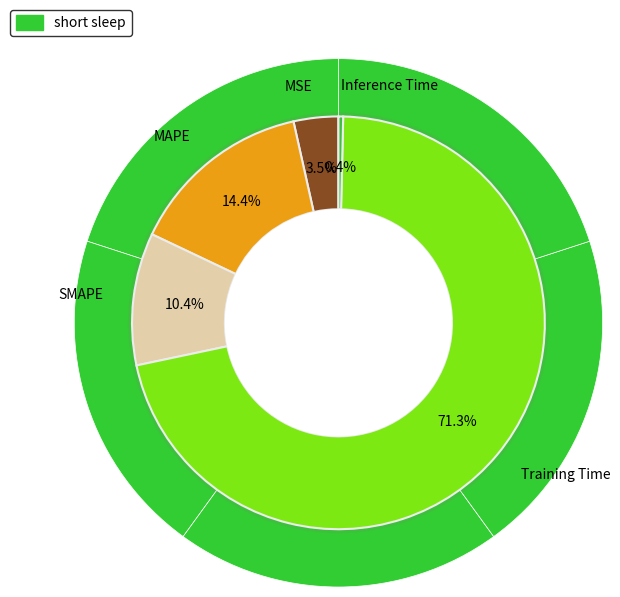

Combined, what portion of the pie is SMAPE and MAPE?

24.8%